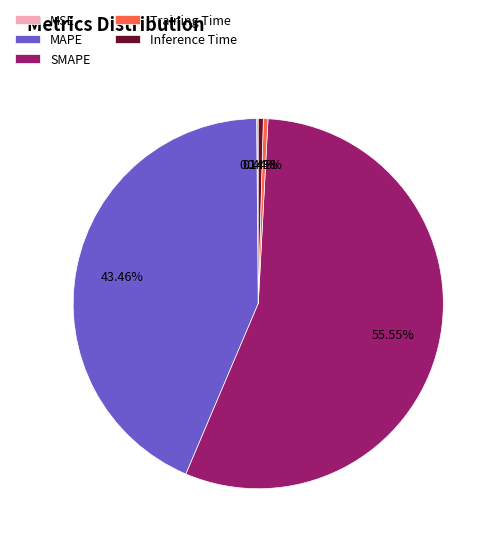

Is there any slice that represents more than half of the pie?

Yes